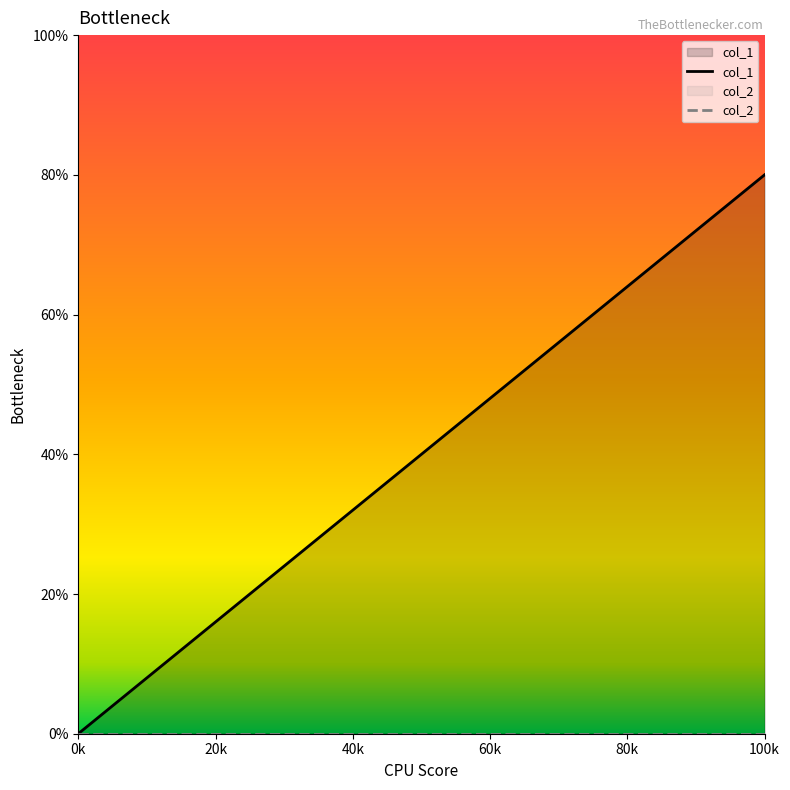

Does the chart display data point markers on the line(s)?

No